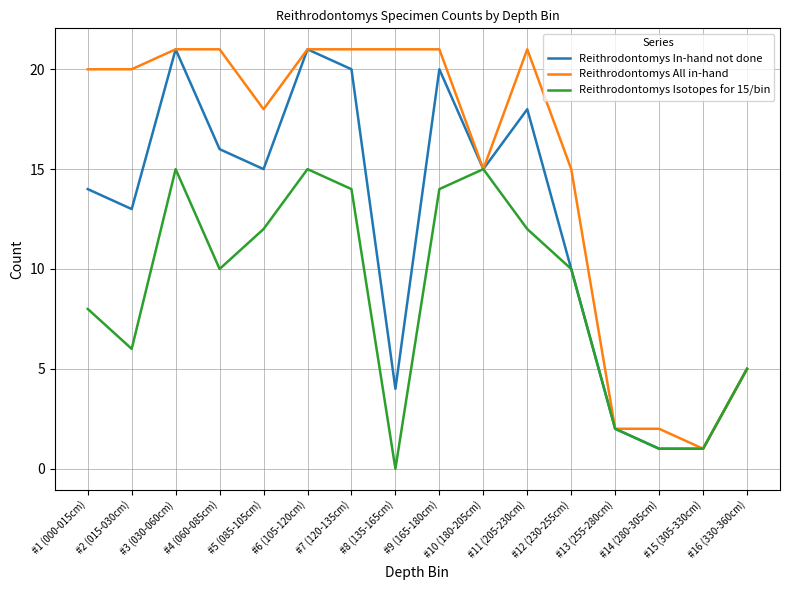

What is the greatest value displayed?

21